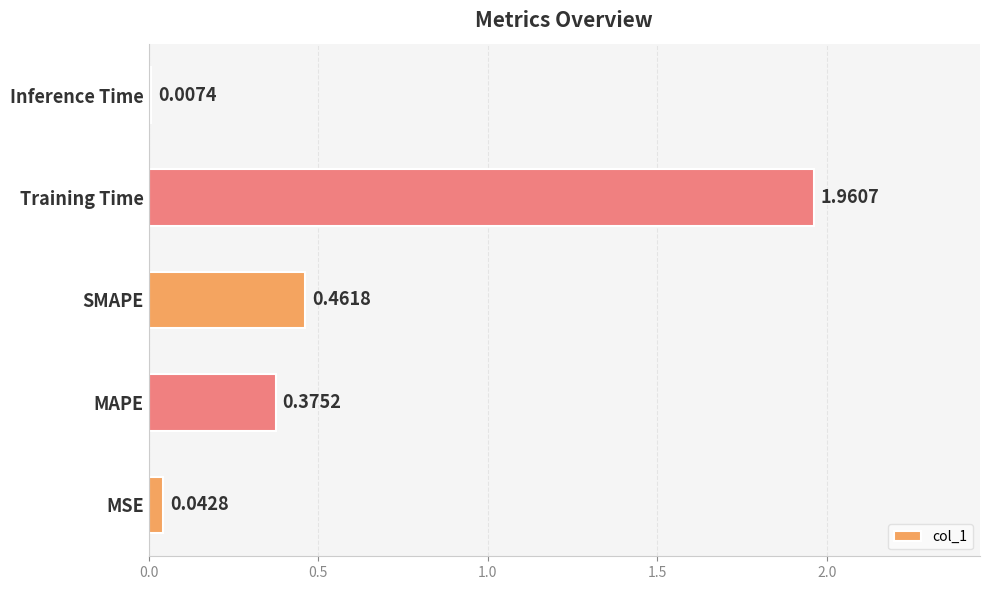

What is the sum of all values?

2.8